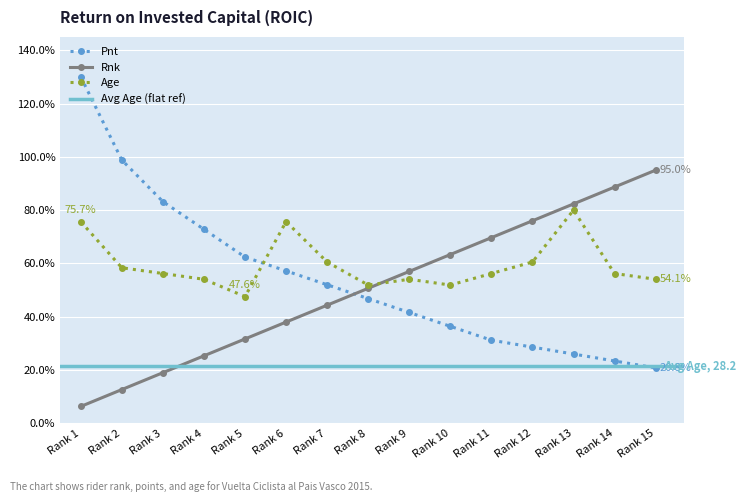

True or false: Rnk has more than 1 points higher than both neighbors.

False